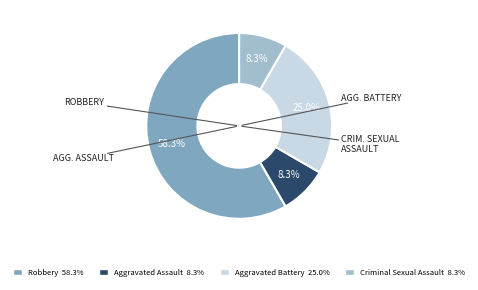

Which has a higher value, Aggravated Assault or Robbery?

Robbery